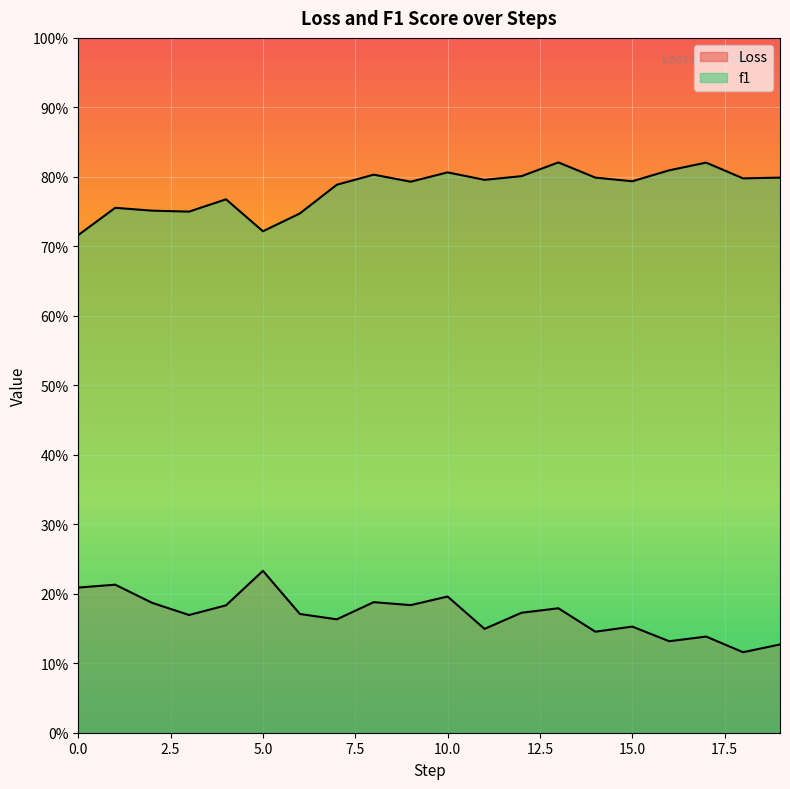

True or false: f1 and Loss intersect in this chart.

False